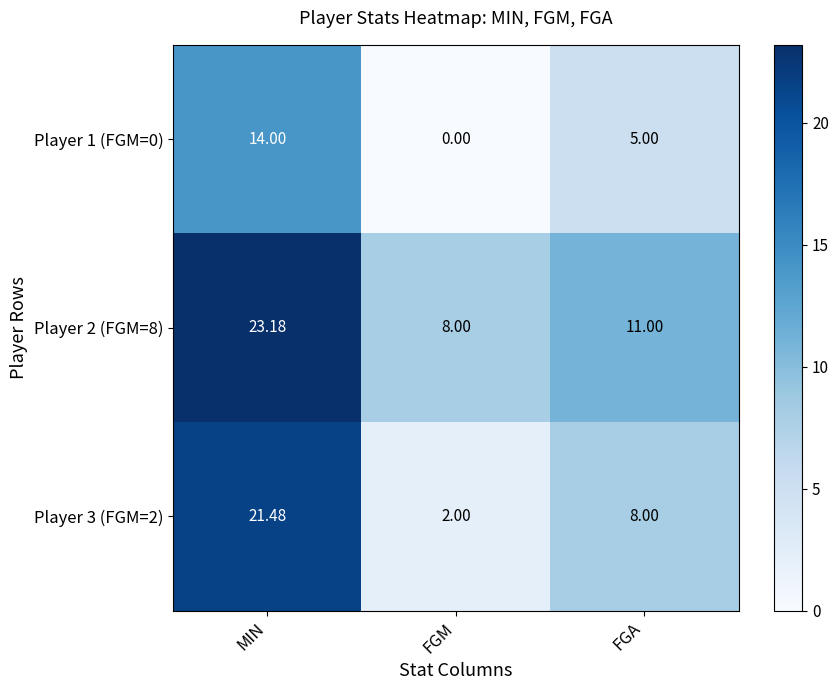

Rank the categories by Player 3 (FGM=2) value from highest to lowest.

MIN, FGA, FGM